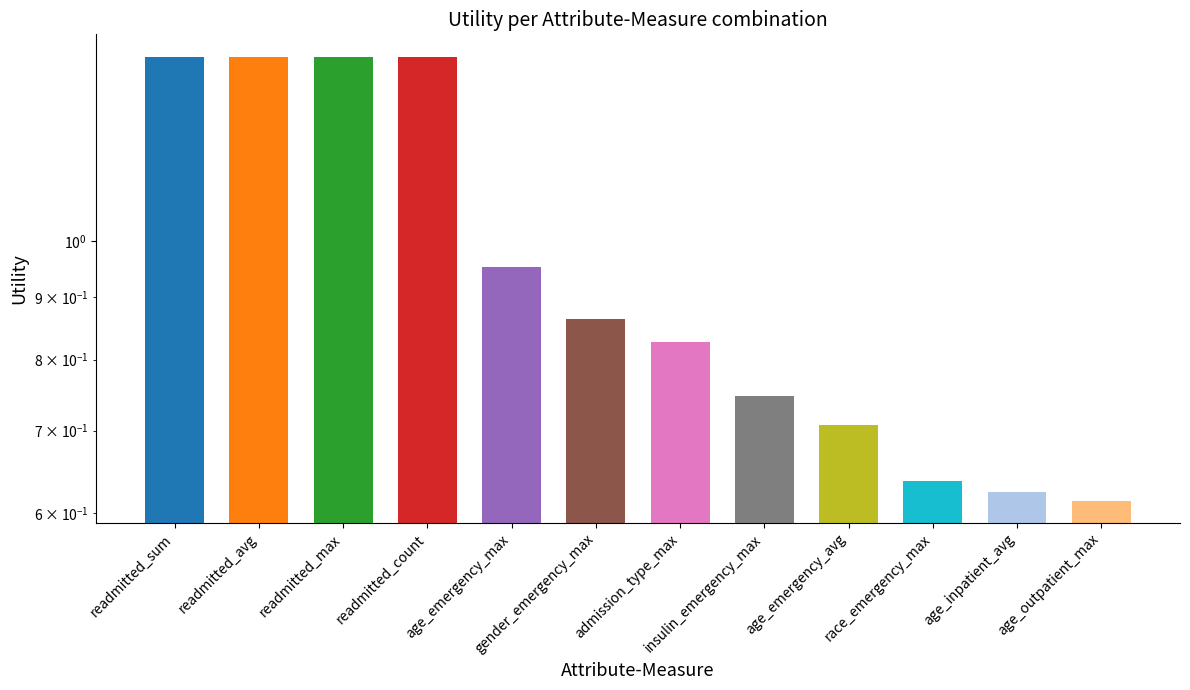

Are the bars grouped side by side (vs. stacked)?

No